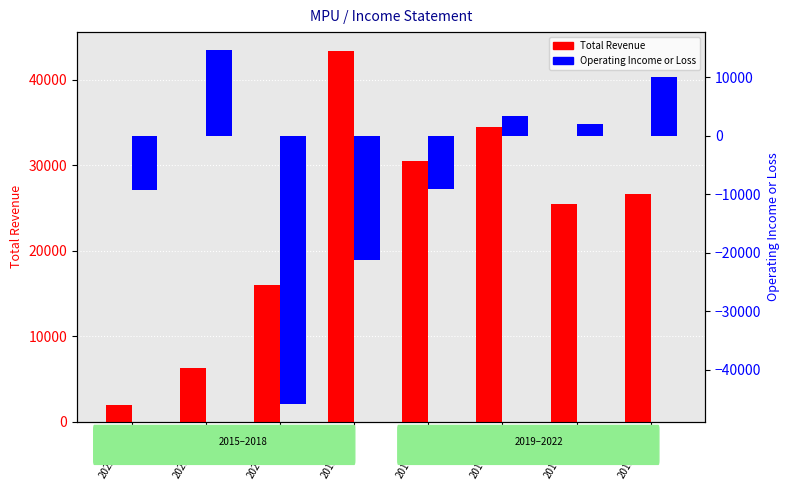

What is the spread (max minus min) of values at 2018-12-31?

39600